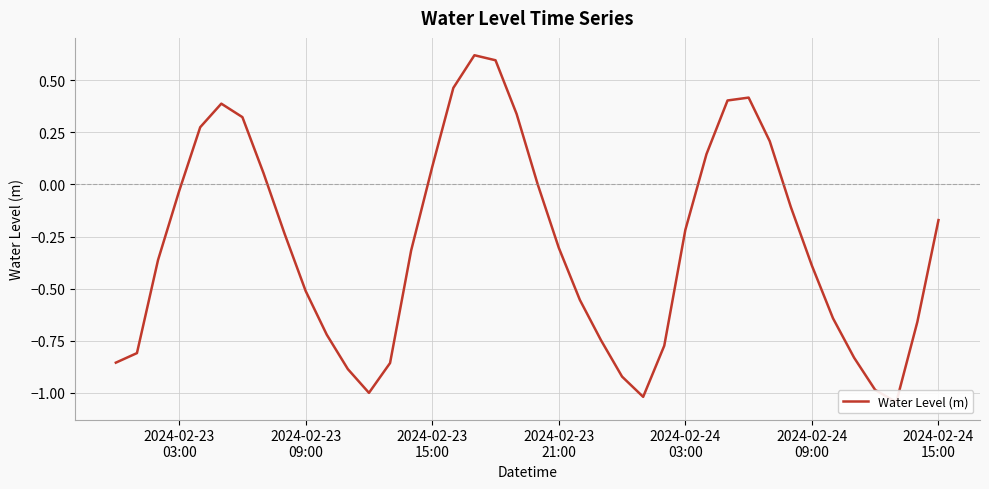

Is it true that the value at 2024-02-24
09:00 is 0.2?

False